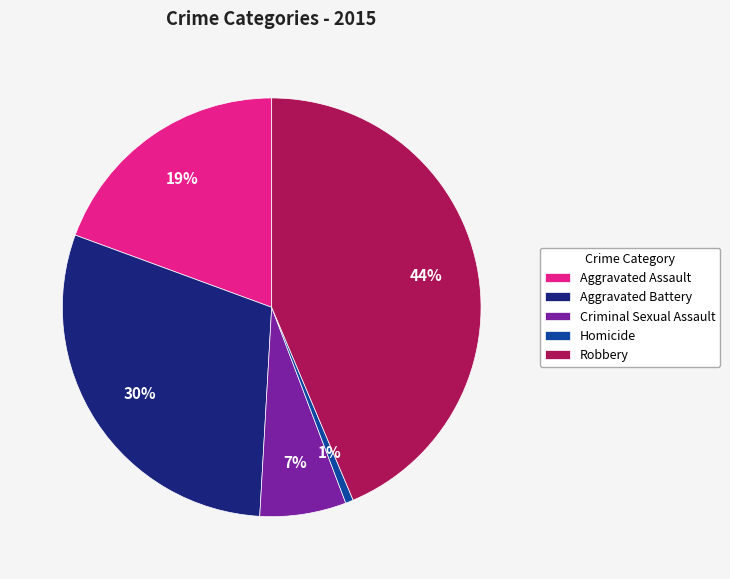

Does Criminal Sexual Assault represent more than half of the total?

No